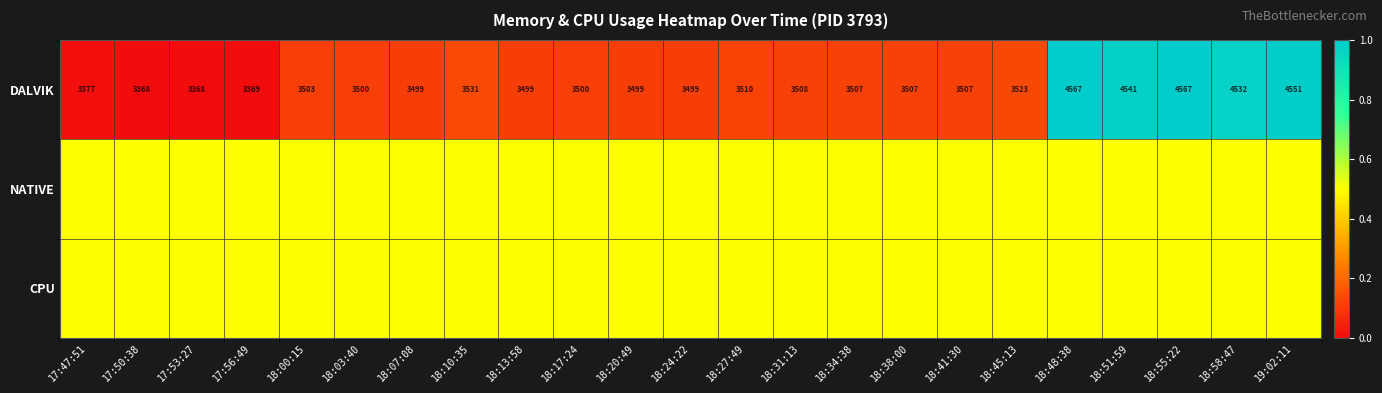

At which label does DALVIK first exceed 3507?

18:10:35